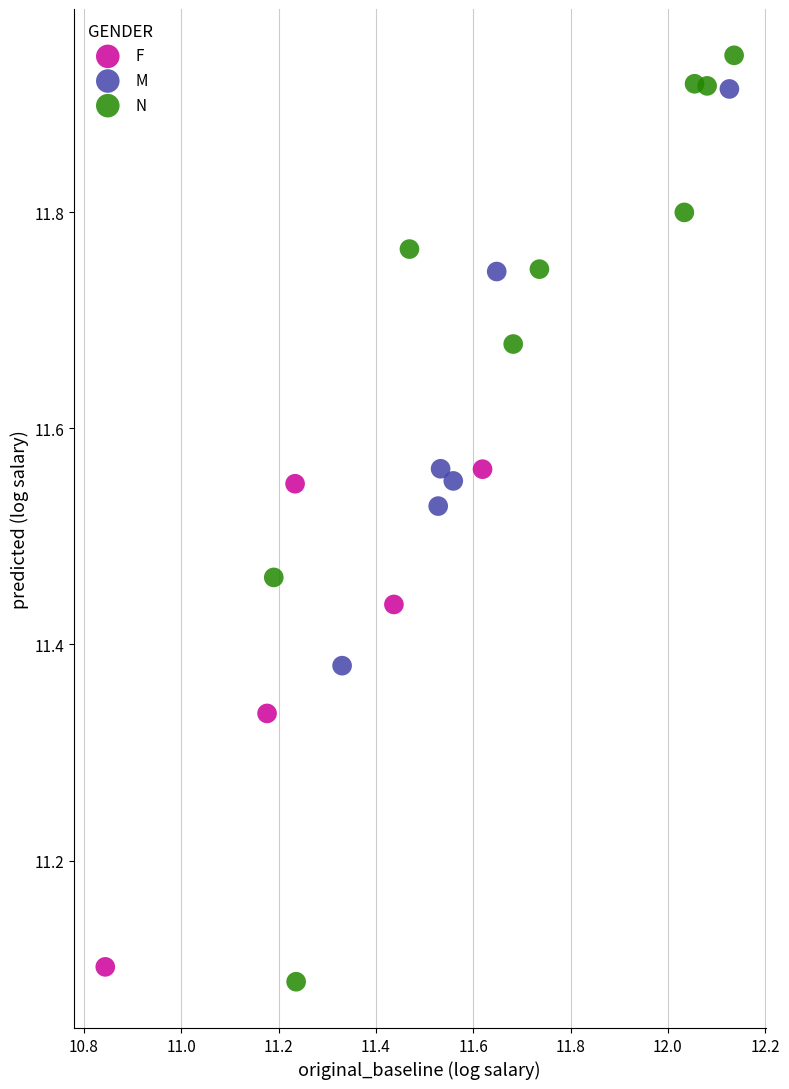

Which series has the widest spread of Y values?

N